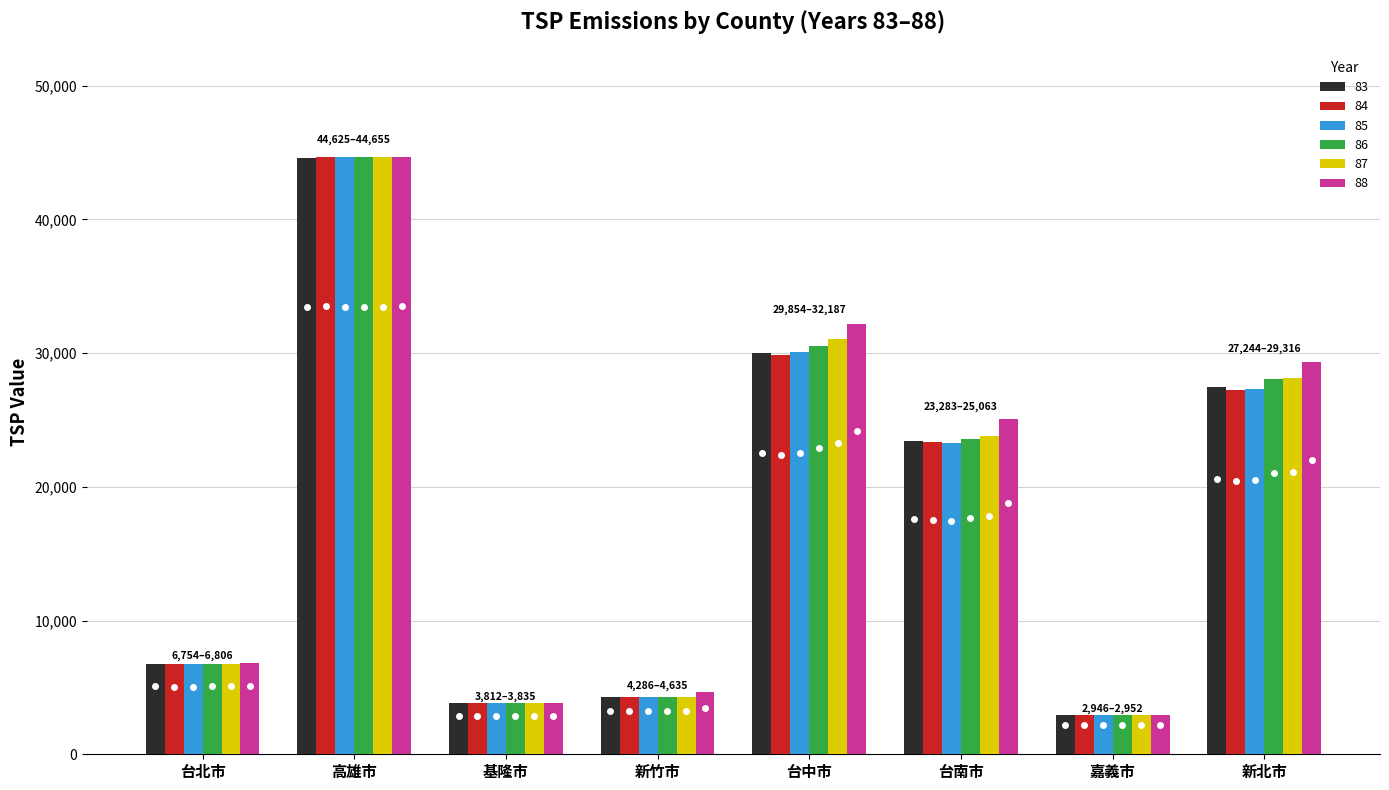

Reading left to right, extract all data points from this chart.

83: 台北市=6765.6	高雄市=44625.0	基隆市=3812.3	新竹市=4287.8	台中市=30036.3	台南市=23423.3	嘉義市=2946.1	新北市=27477.7
84: 台北市=6754.4	高雄市=44651.8	基隆市=3817.0	新竹市=4286.7	台中市=29853.7	台南市=23340.9	嘉義市=2947.4	新北市=27244.5
85: 台北市=6758.2	高雄市=44650.2	基隆市=3820.2	新竹市=4287.4	台中市=30087.3	台南市=23282.6	嘉義市=2946.3	新北市=27328.0
86: 台北市=6768.1	高雄市=44641.5	基隆市=3820.3	新竹市=4286.3	台中市=30533.8	台南市=23595.3	嘉義市=2947.9	新北市=28052.5
87: 台北市=6787.0	高雄市=44647.6	基隆市=3827.4	新竹市=4288.0	台中市=31059.9	台南市=23807.8	嘉義市=2950.3	新北市=28166.3
88: 台北市=6805.6	高雄市=44654.7	基隆市=3834.9	新竹市=4634.6	台中市=32186.8	台南市=25063.4	嘉義市=2952.0	新北市=29316.3